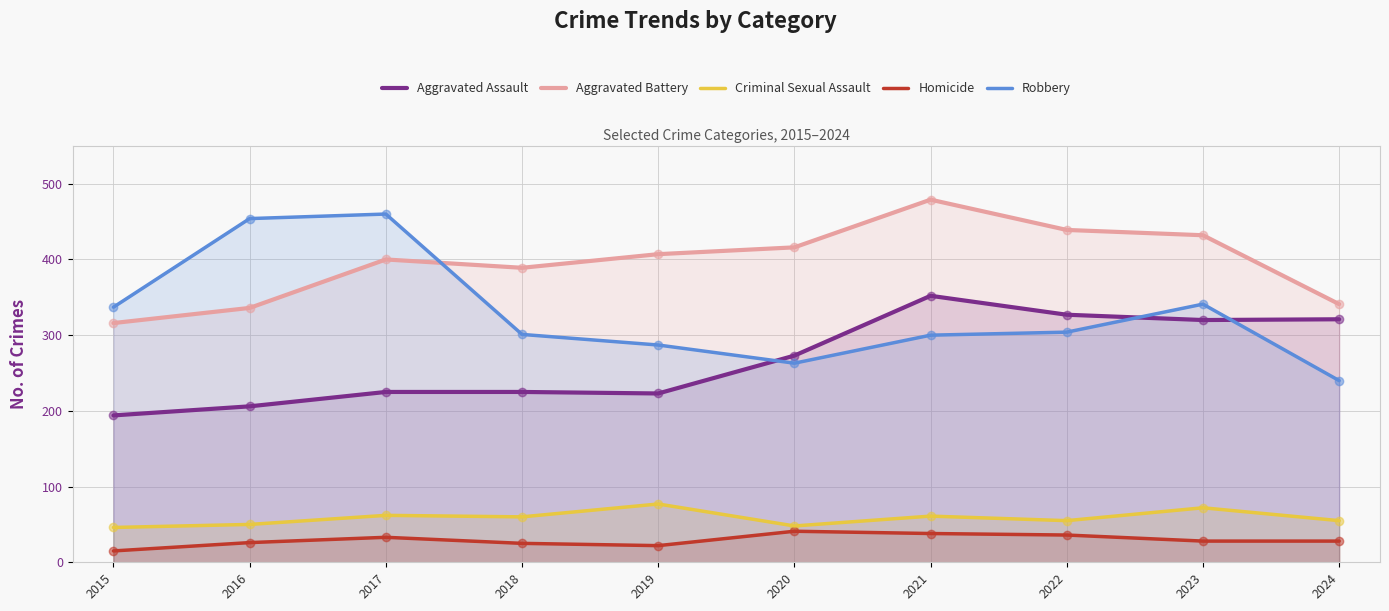

What are all the series names shown in the legend?

Aggravated Assault, Aggravated Battery, Criminal Sexual Assault, Homicide, Robbery